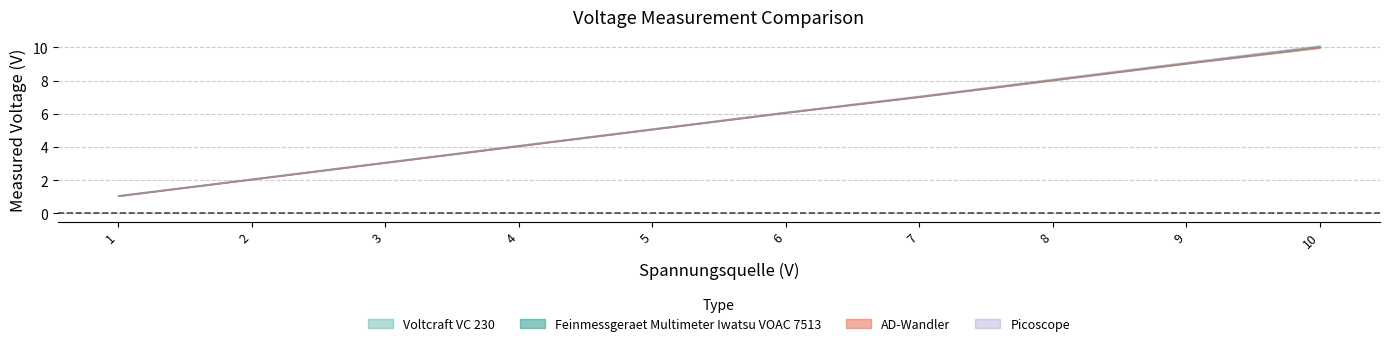

At which label does Voltcraft VC 230 reach its peak?

10